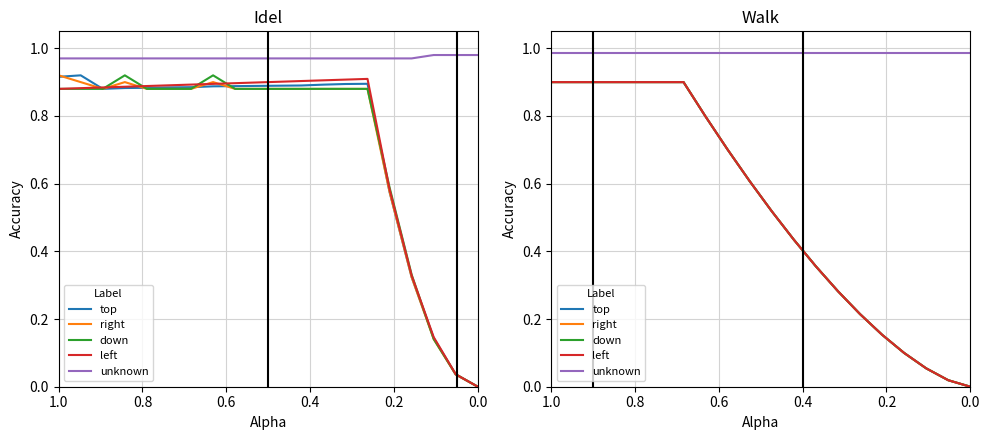

How many data points does each series have?

20